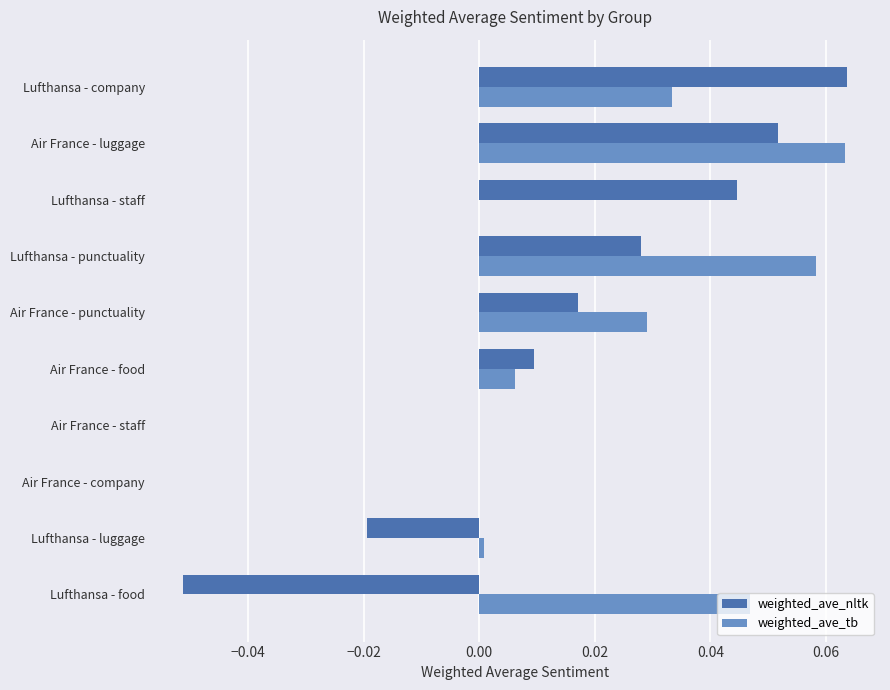

True or false: weighted_ave_nltk has a value of 0.1 at Lufthansa - staff.

False